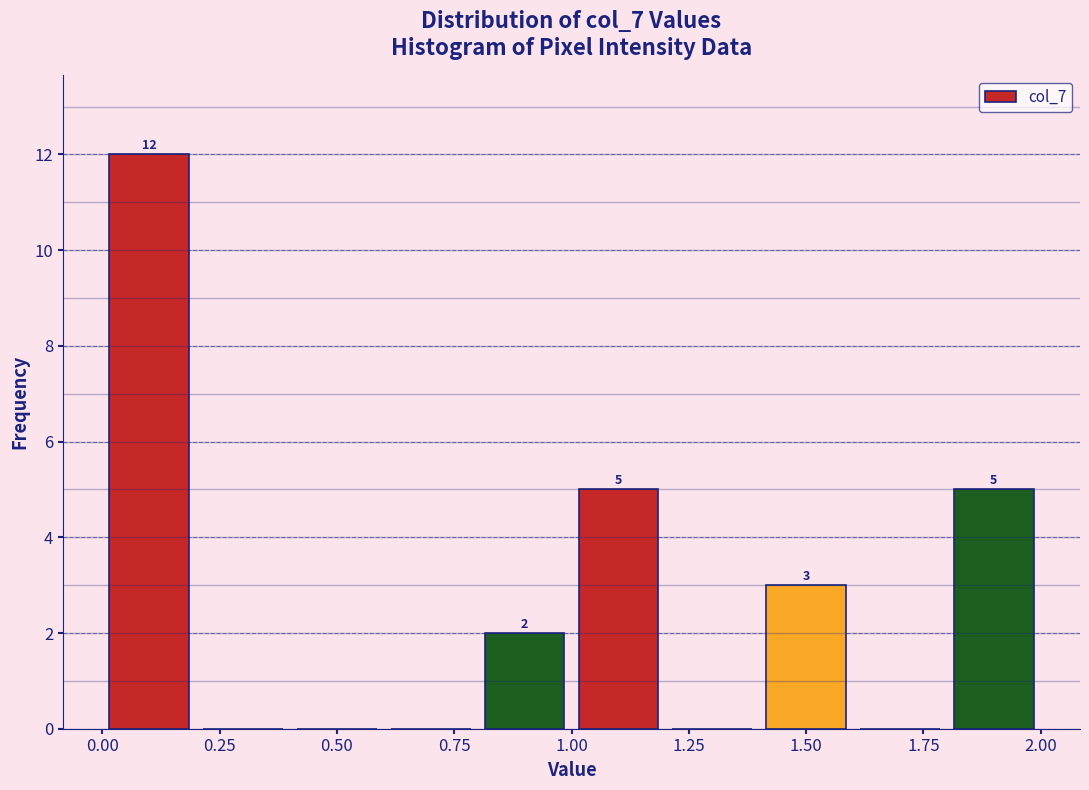

Over which range of the x-axis is the bar tallest?

0.0 to 0.2